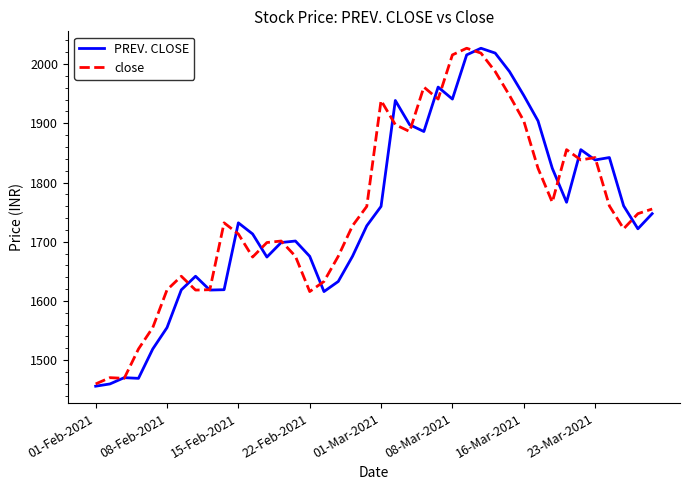

What is the maximum value shown in the chart?

2026.7